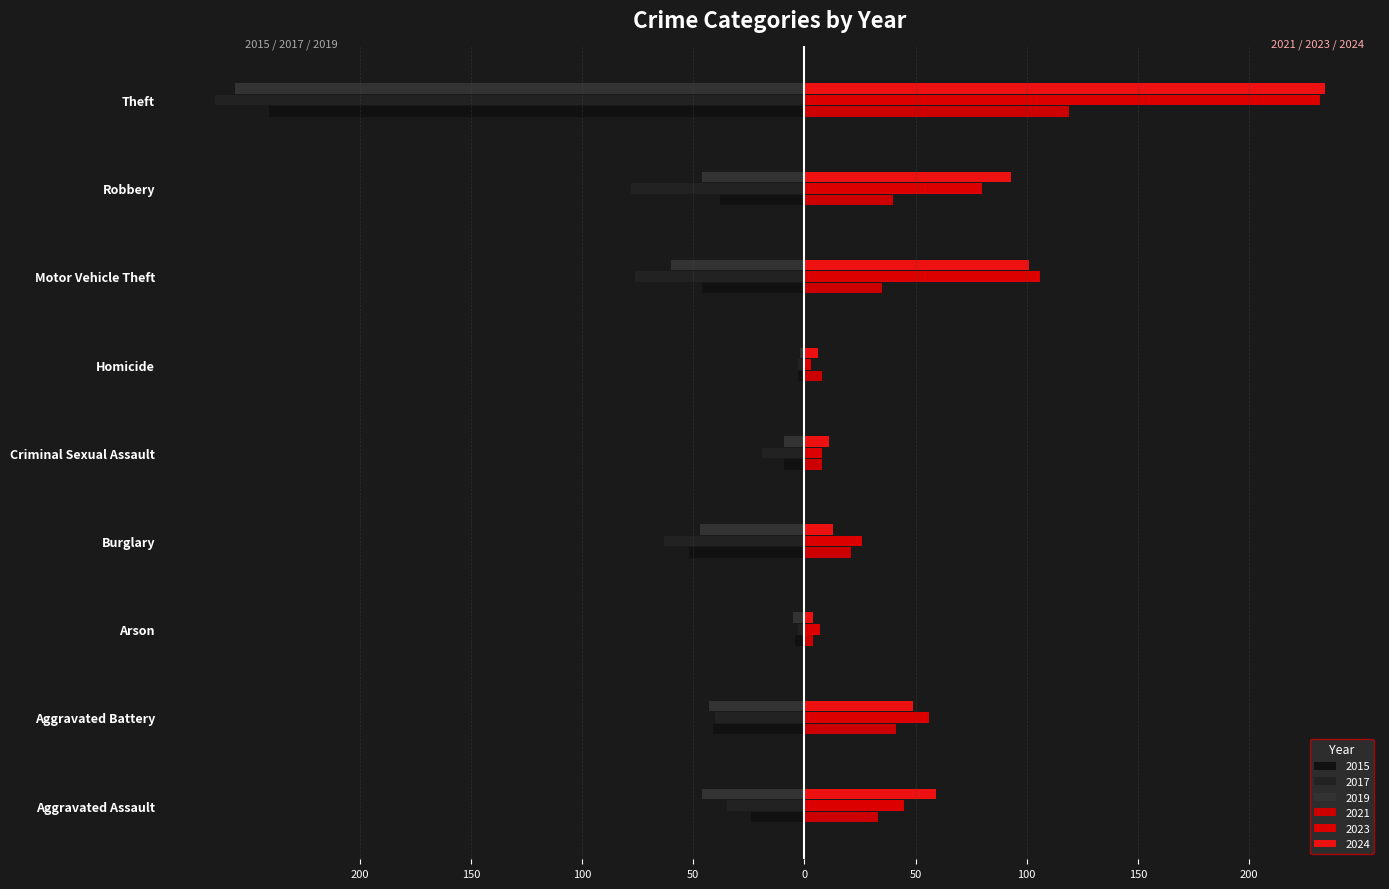

What is the average value of the 2015 series?

-51